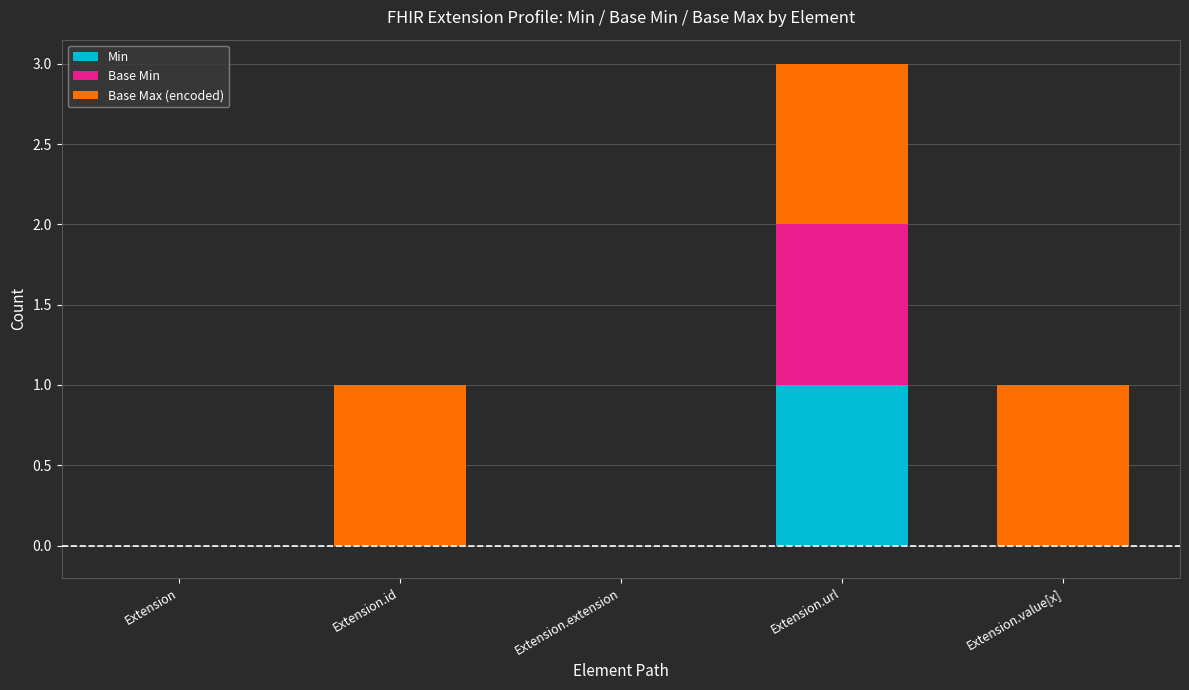

Reading left to right, list the values for the Min series.

Extension=0	Extension.id=0	Extension.extension=0	Extension.url=1	Extension.value[x]=0